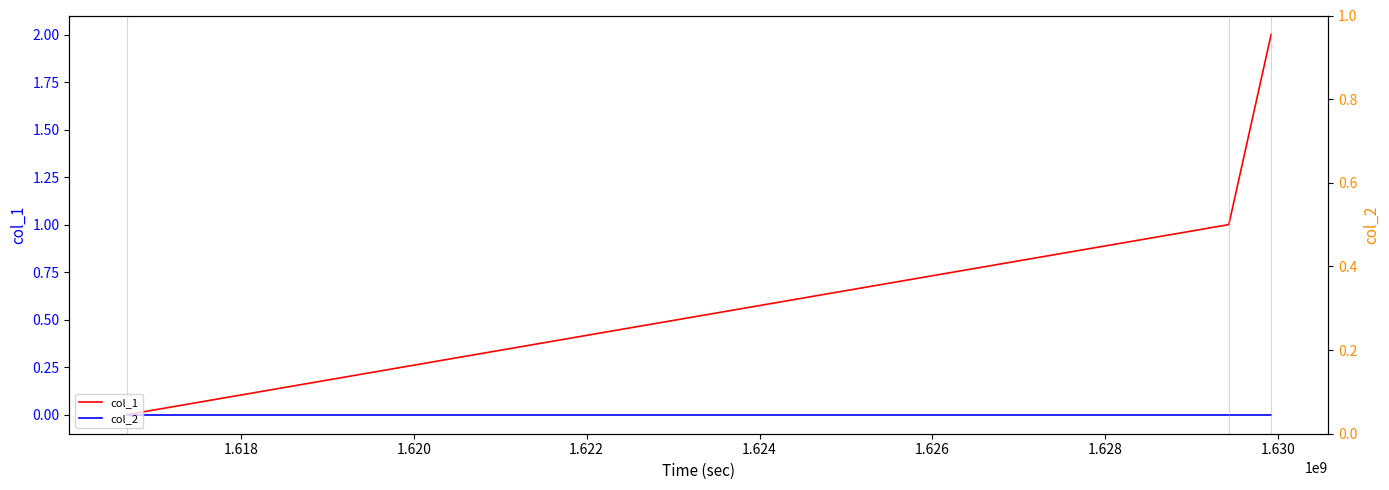

The col_2 series shows 0 at 1.620. True or false?

True